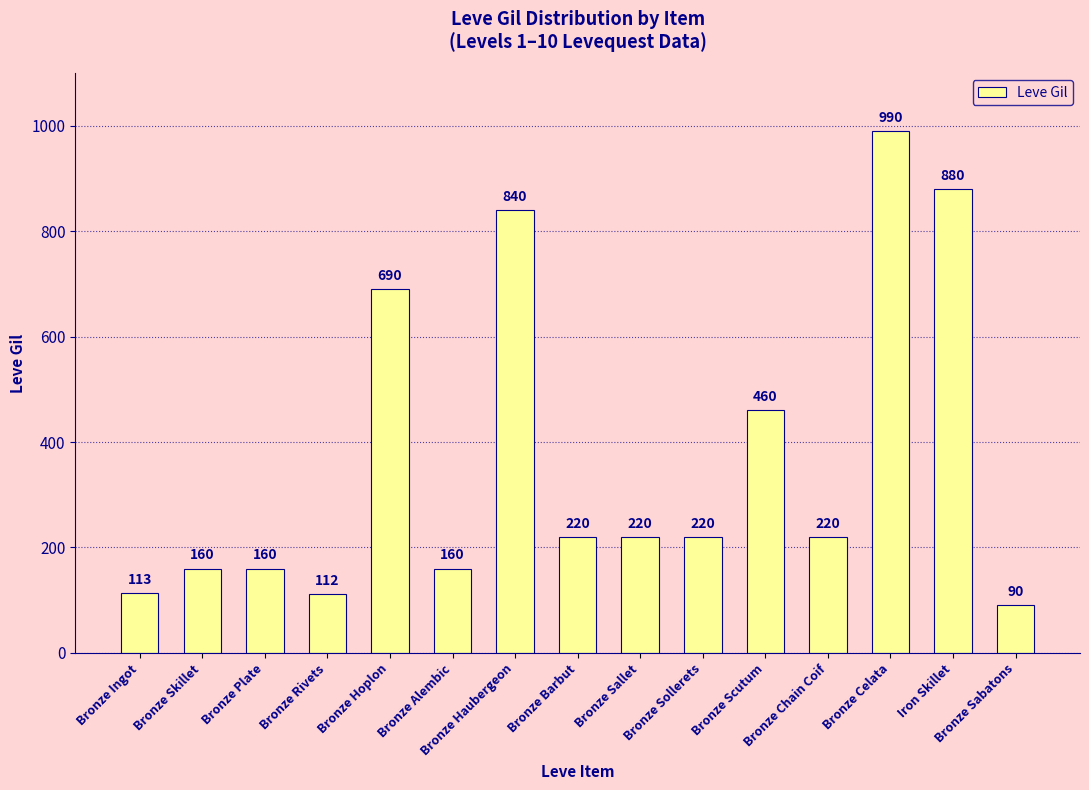

What is the ratio of the value at Bronze Rivets to the value at Bronze Chain Coif?

0.5